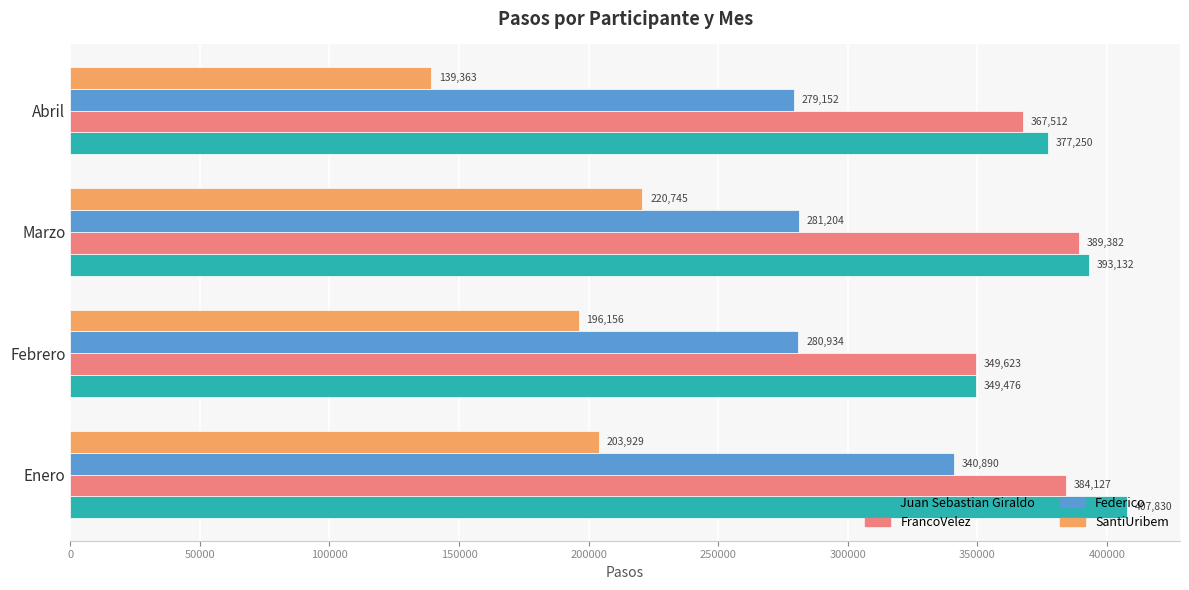

Is it true that Federico equals 281204 at Marzo?

True